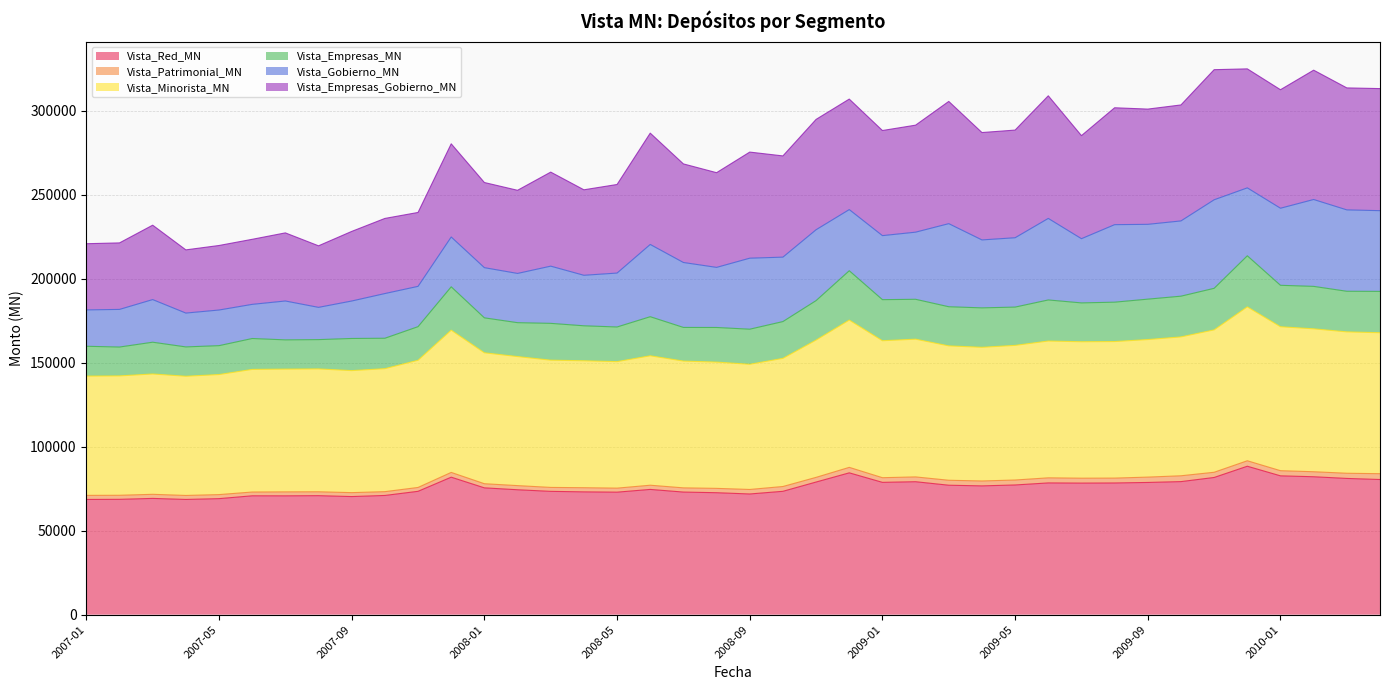

What is the label of the 2nd point from the left?

2007-02